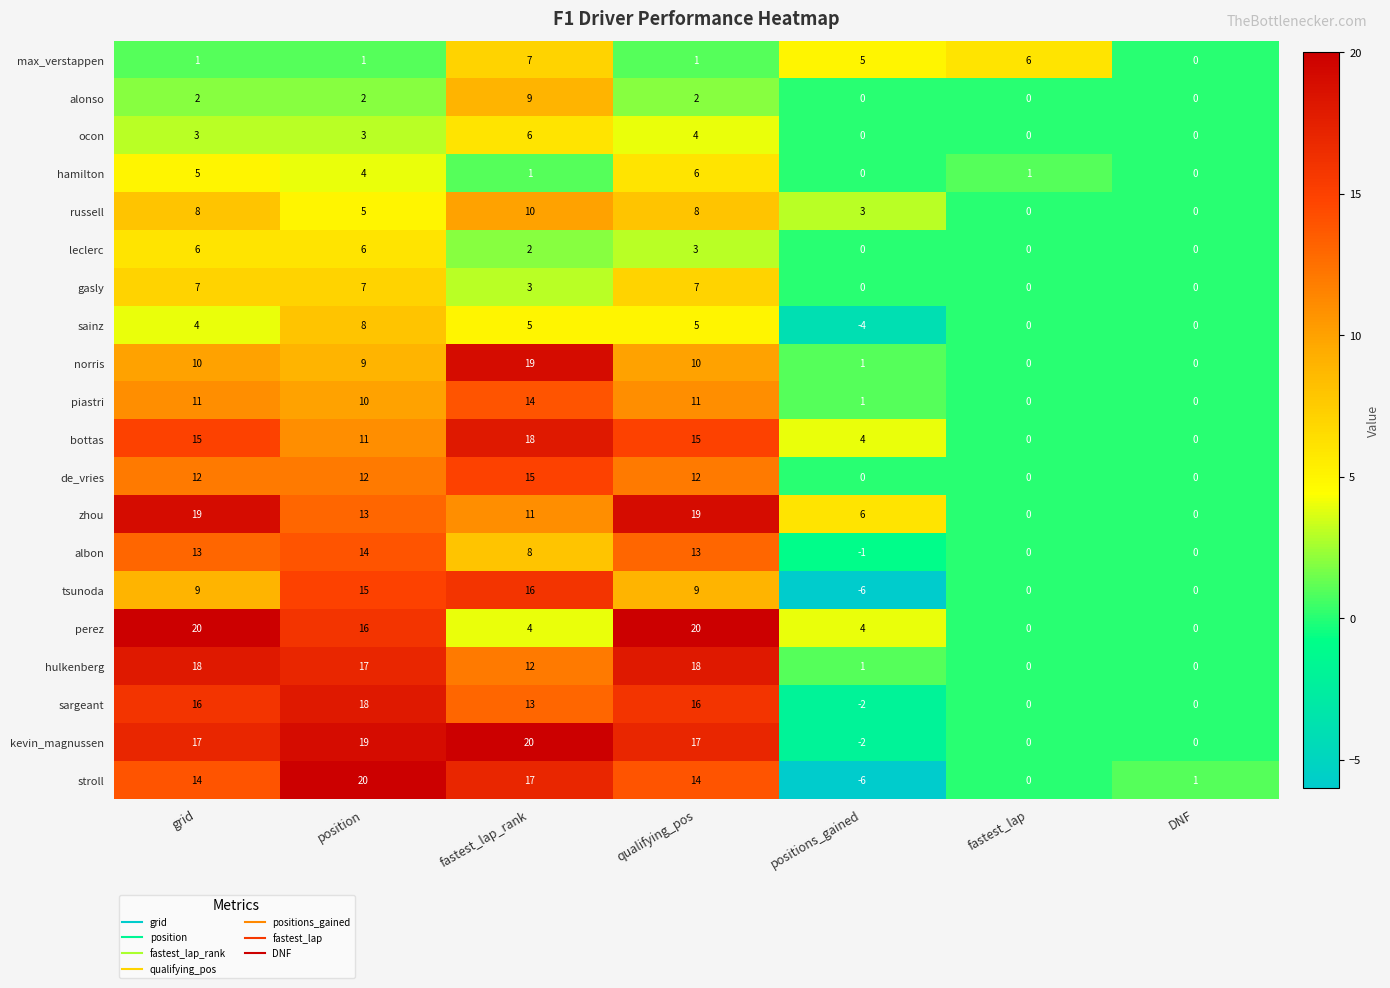

How many series are shown in this chart?

20